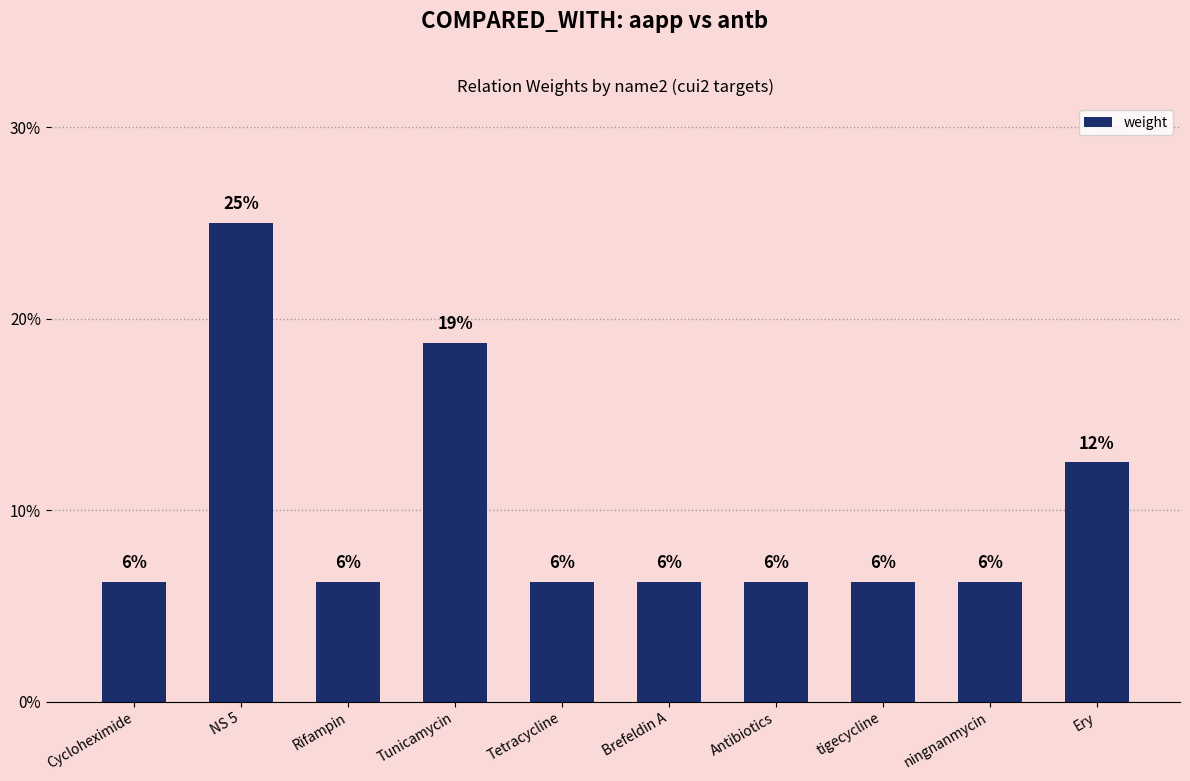

At which category does the chart reach its minimum across all series?

Cycloheximide